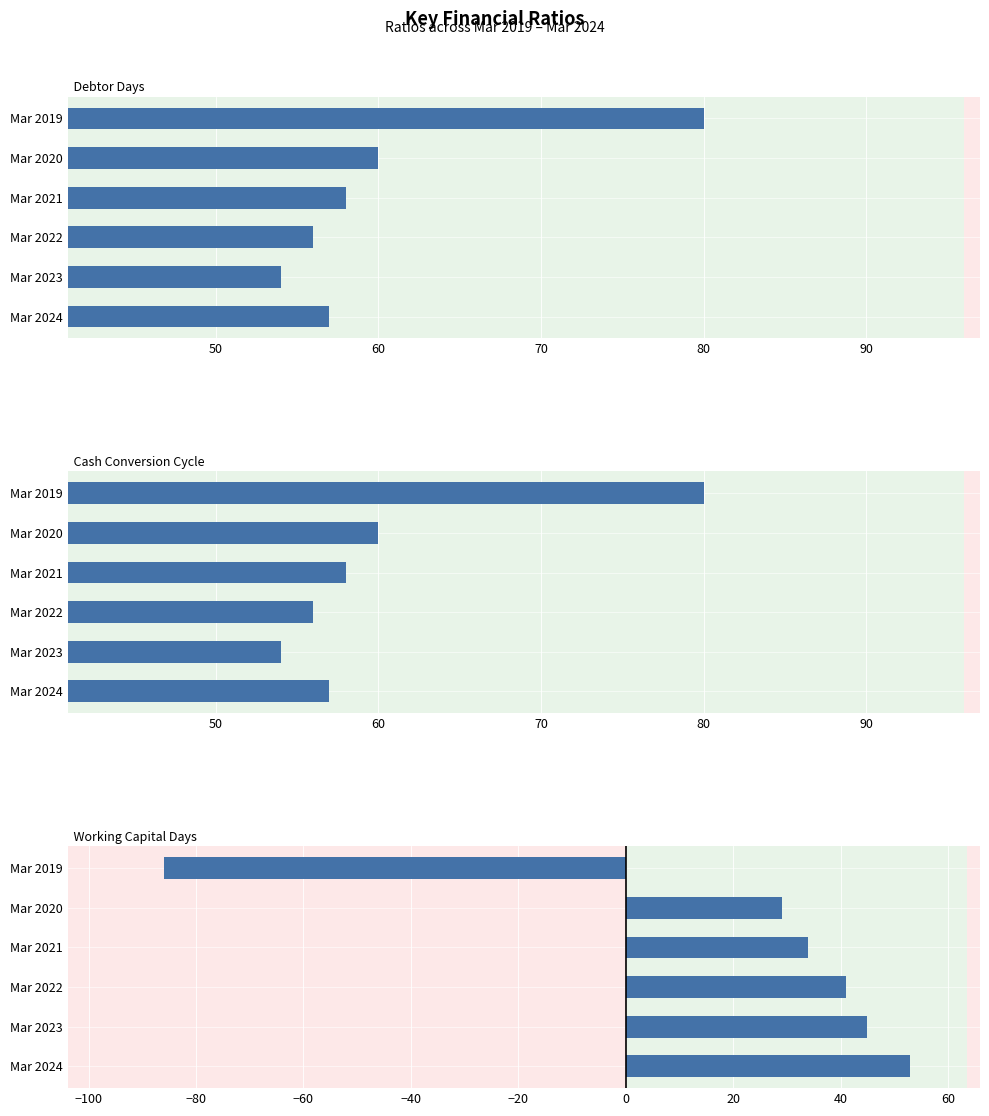

What is the difference between the highest and lowest values at Mar 2019?

166